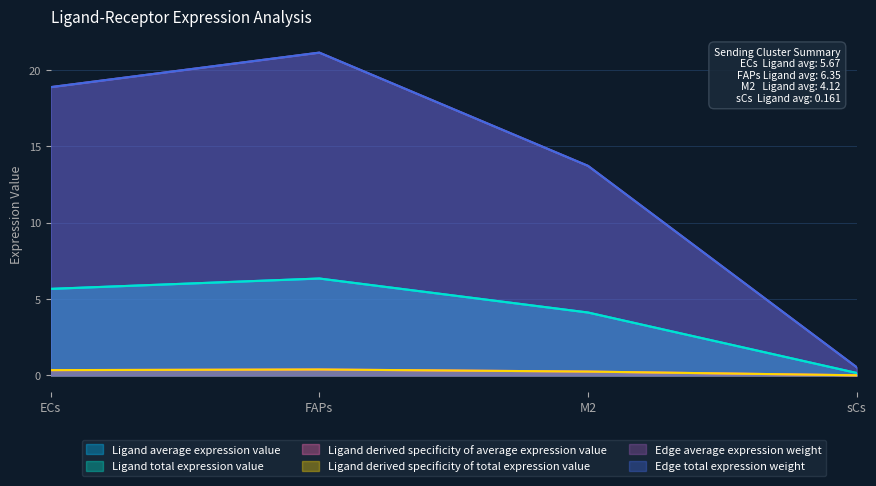

Reading left to right, extract all data points from this chart.

Ligand average expression value: 5.7	6.3	4.1	0.2
Ligand total expression value: 5.7	6.3	4.1	0.2
Ligand derived specificity of average expression value: 0.3	0.4	0.3	0.0
Ligand derived specificity of total expression value: 0.3	0.4	0.3	0.0
Edge average expression weight: 18.9	21.1	13.7	0.5
Edge total expression weight: 18.9	21.1	13.7	0.5